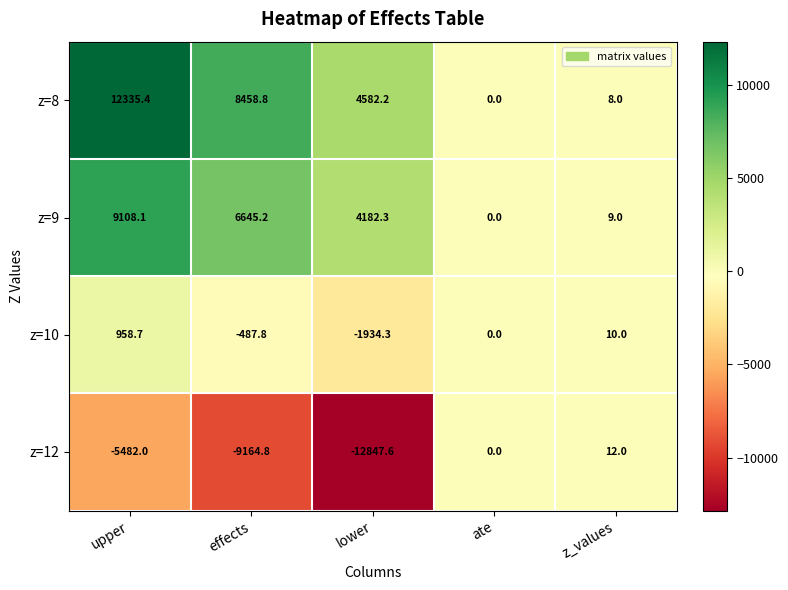

True or false: z=10 has a value of -1934.3 at lower.

True